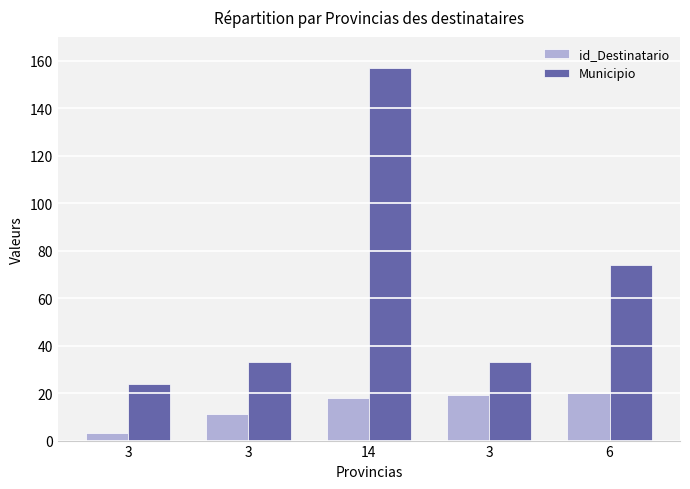

What are all the series names shown in the legend?

id_Destinatario, Municipio